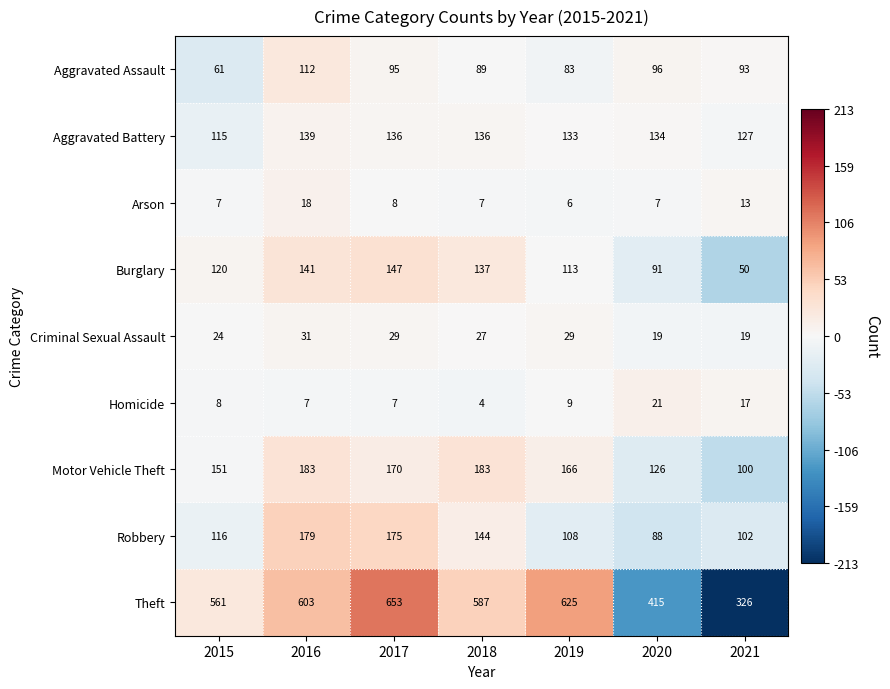

What is the greatest value displayed?

653